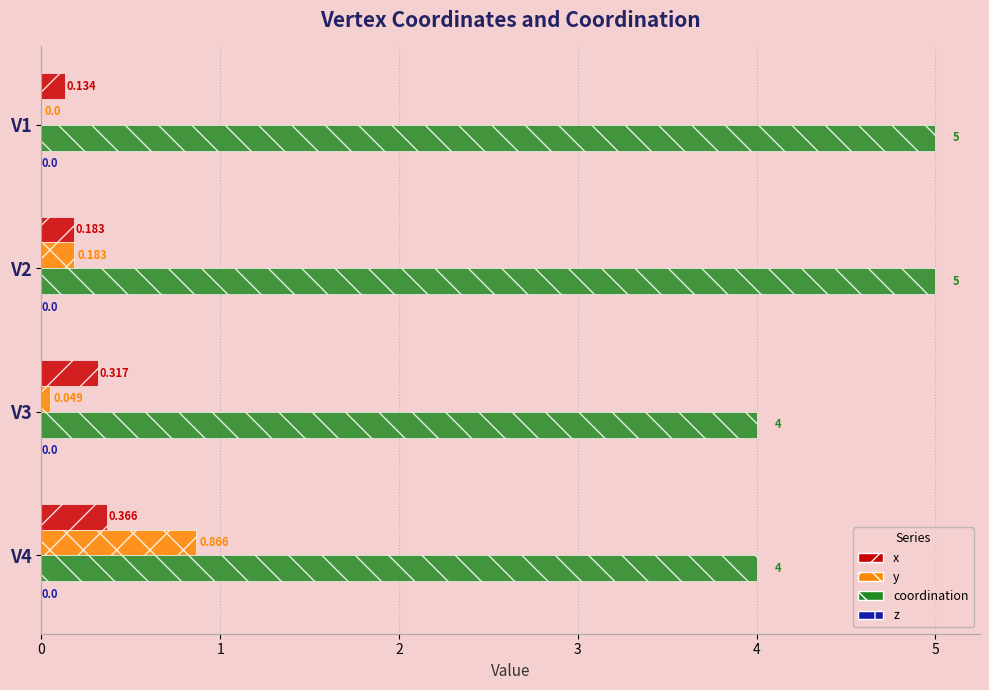

Which series has the largest total across all categories?

coordination